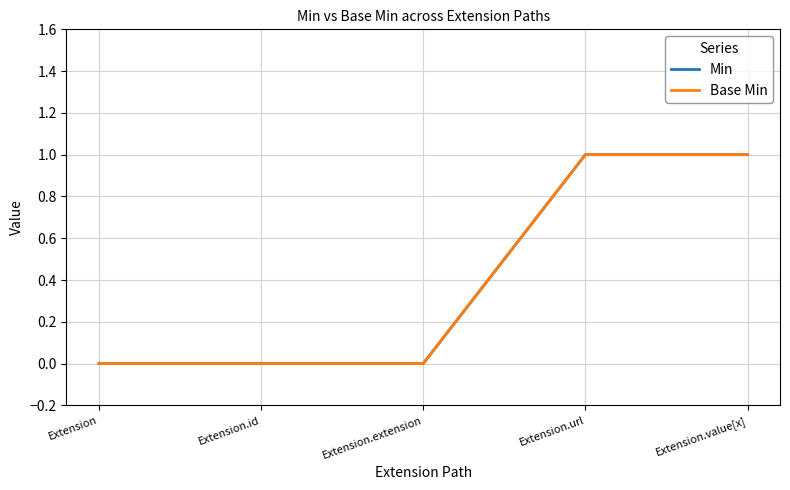

Does the chart have visible grid lines?

Yes